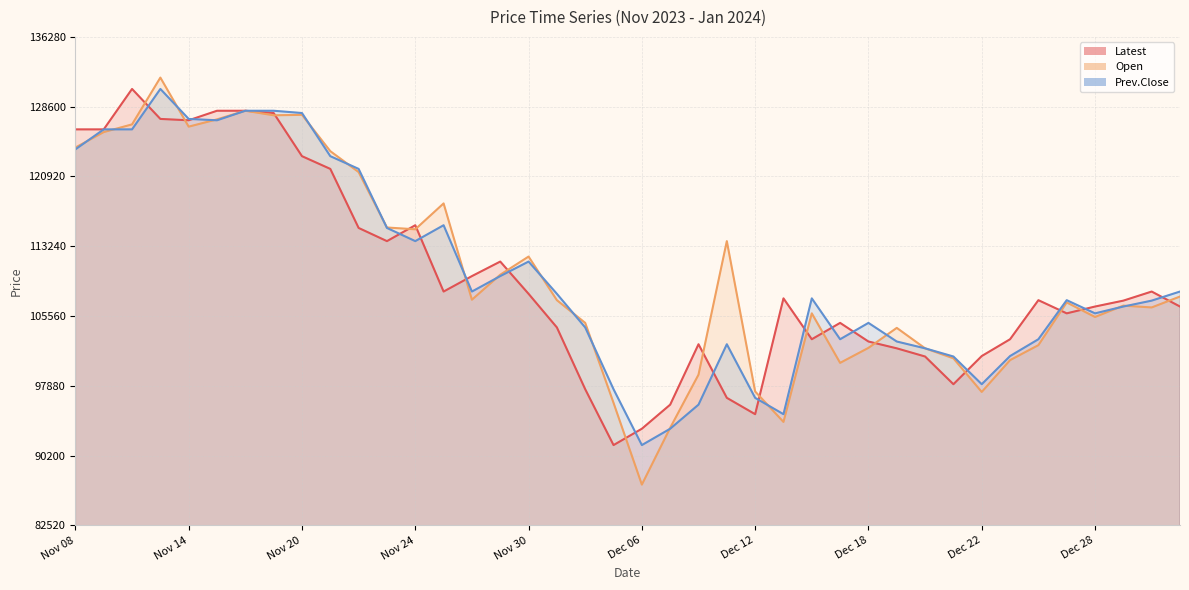

In Latest, how many points are lower than both neighbors (excluding endpoints)?

8